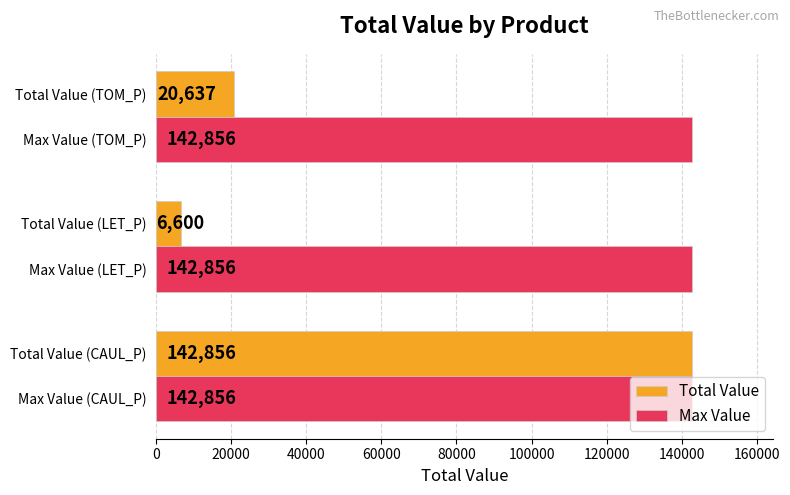

Rank the categories by Total Value value from lowest to highest.

Max Value (LET_P), Total Value (TOM_P), Max Value (CAUL_P)